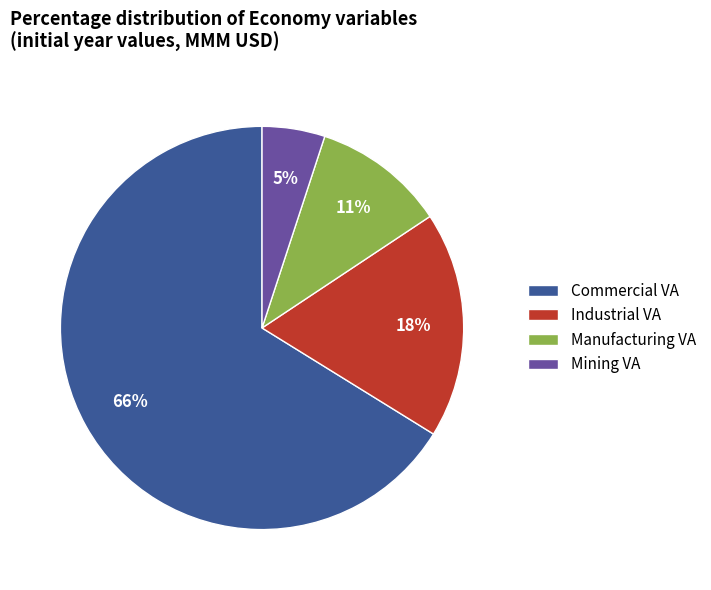

Between Commercial VA and Mining VA, which is larger?

Commercial VA